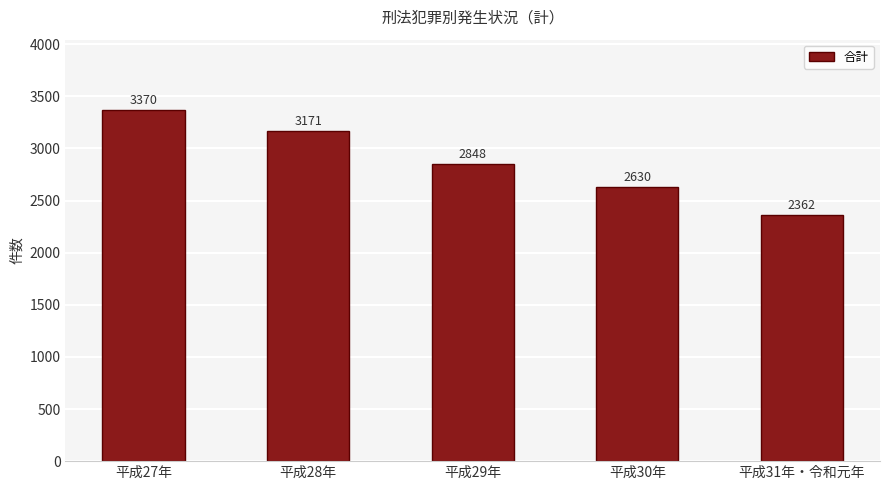

What is the sum of the values at 平成28年 and 平成31年・令和元年?

5533